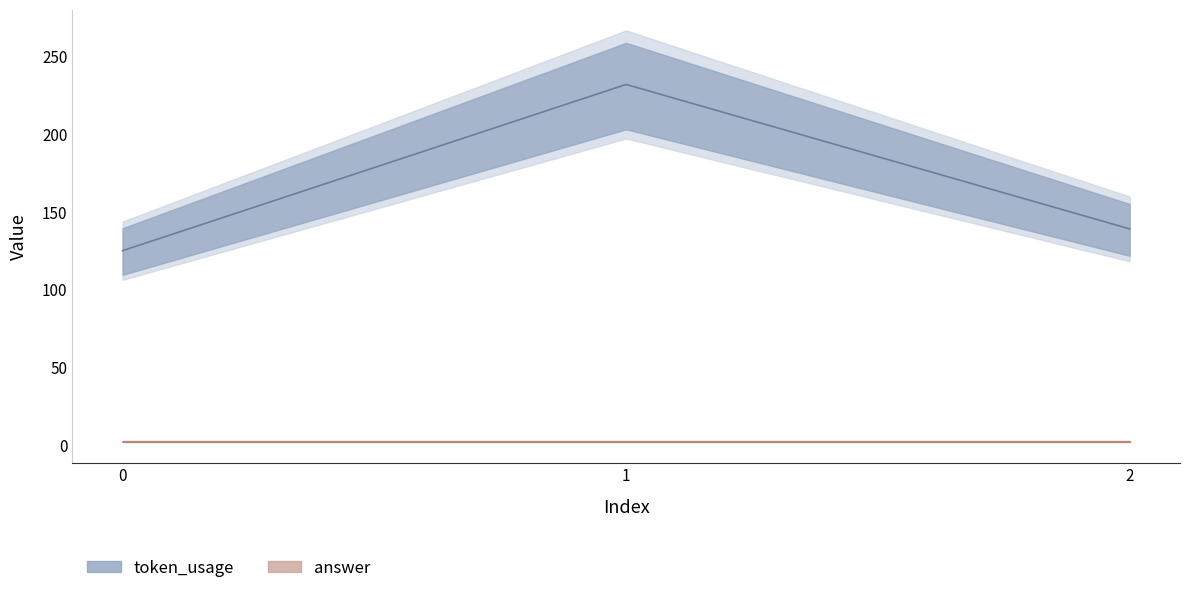

Reading right to left, transcribe all the data shown in this chart.

139	232	125